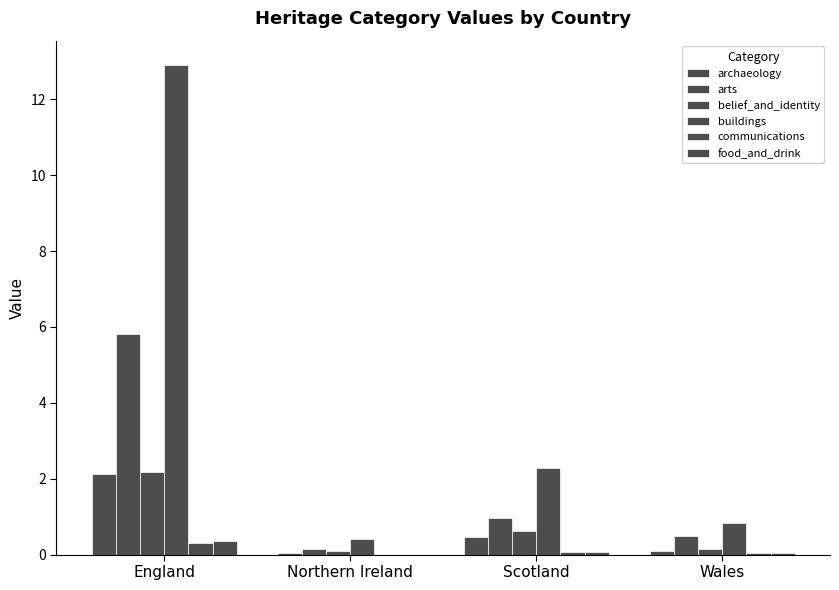

Does the chart contain stacked bars?

No